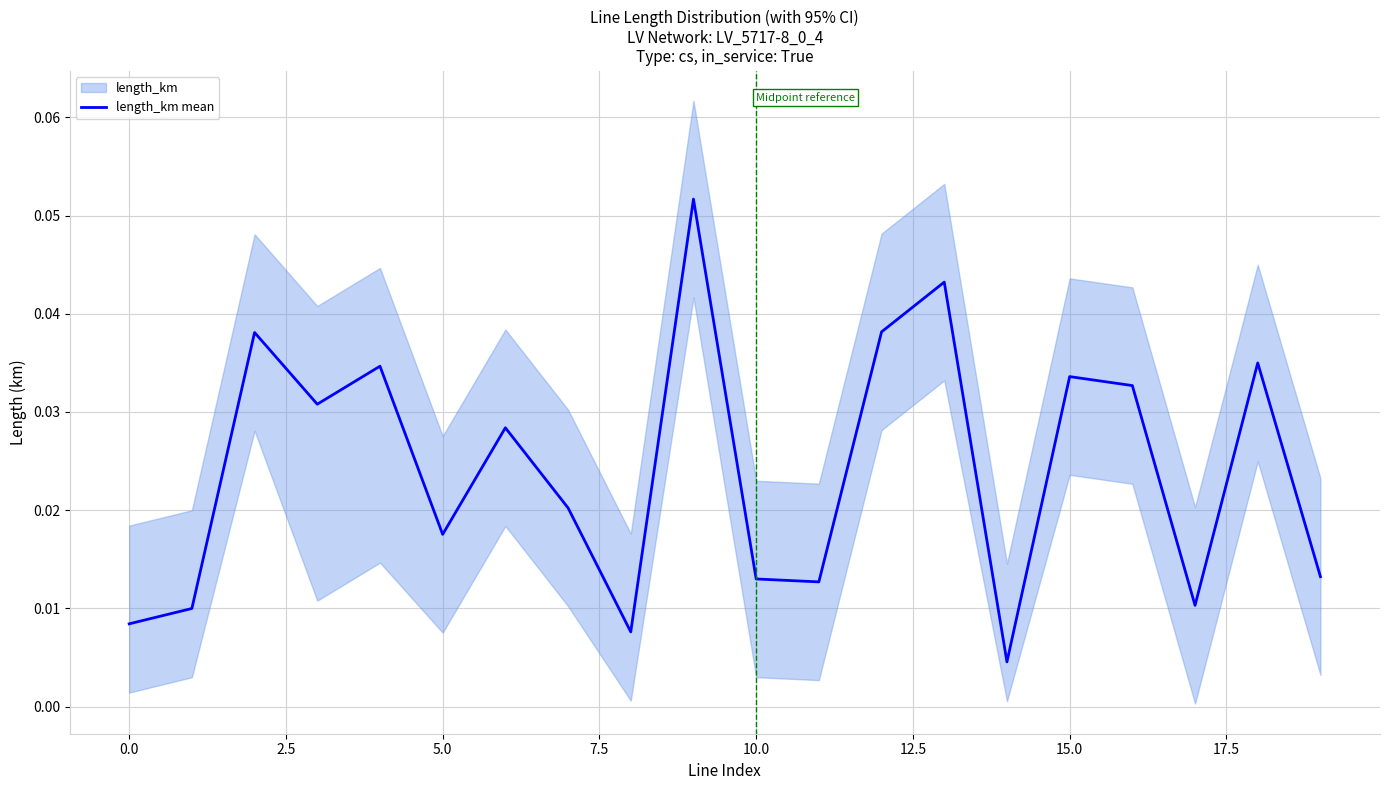

What is the maximum value shown in the chart?

0.1